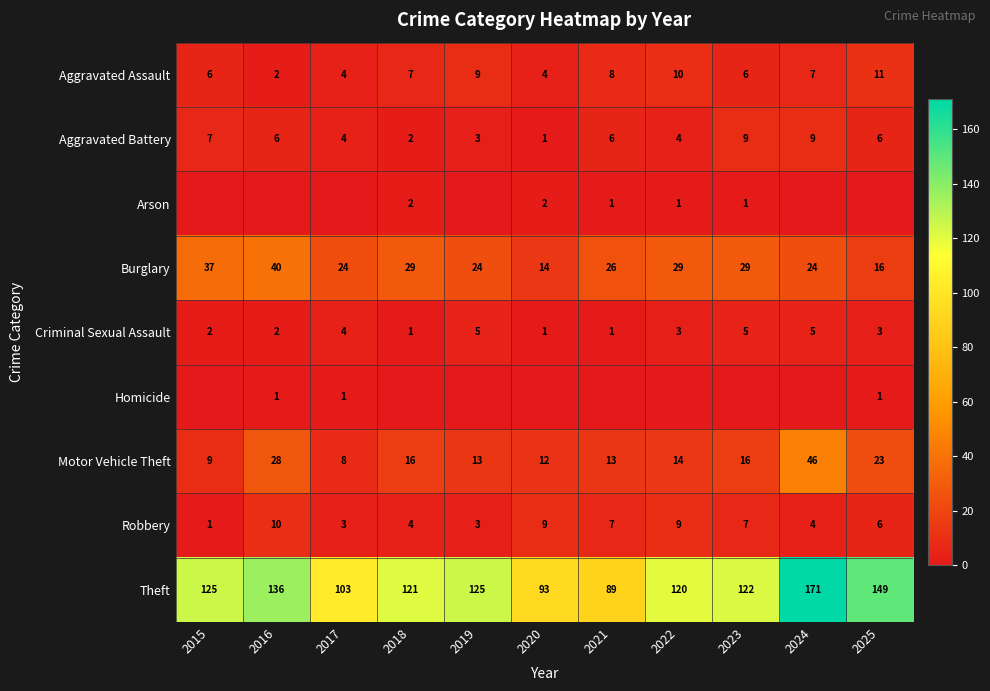

Where is Burglary nearest to the value 27?

2021